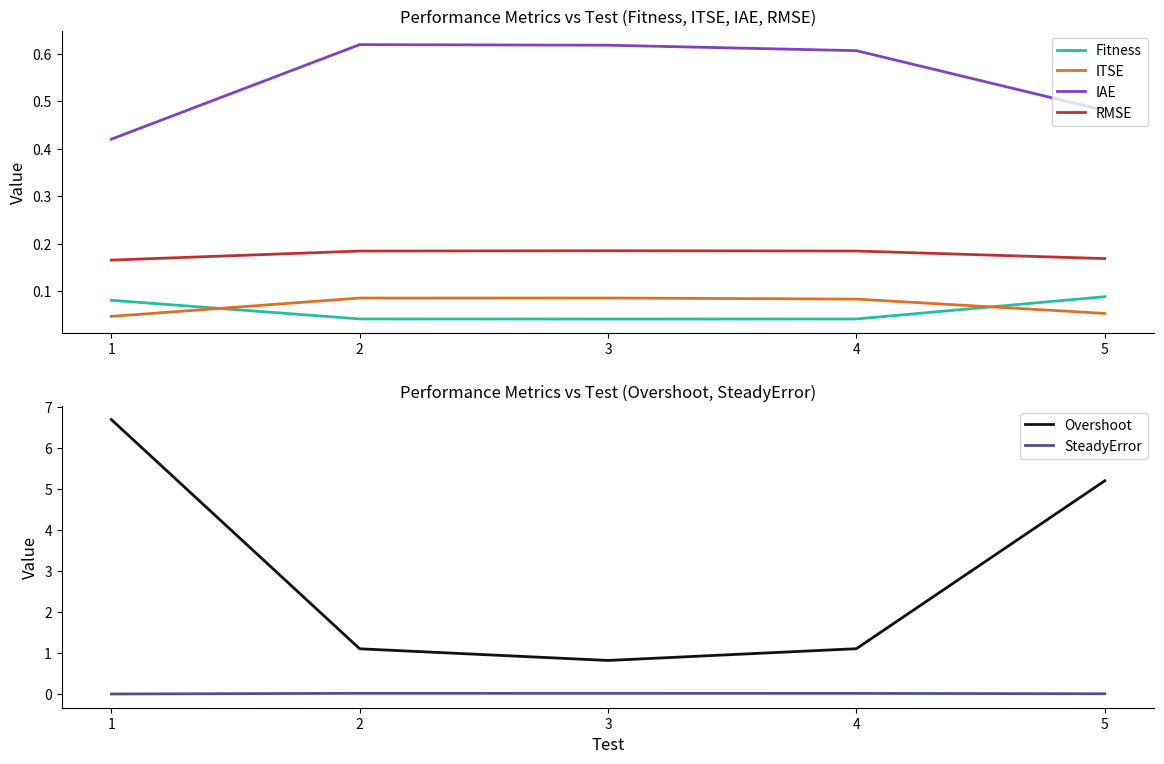

At which category does the chart reach its peak across all series?

1